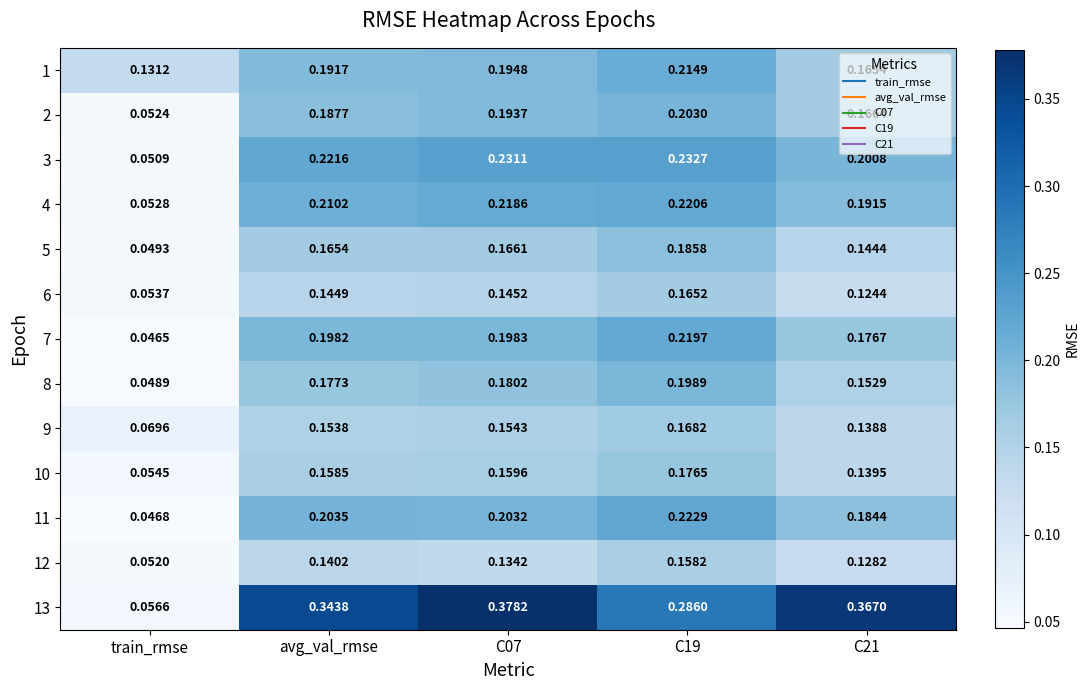

Which series has the largest total across all categories?

13